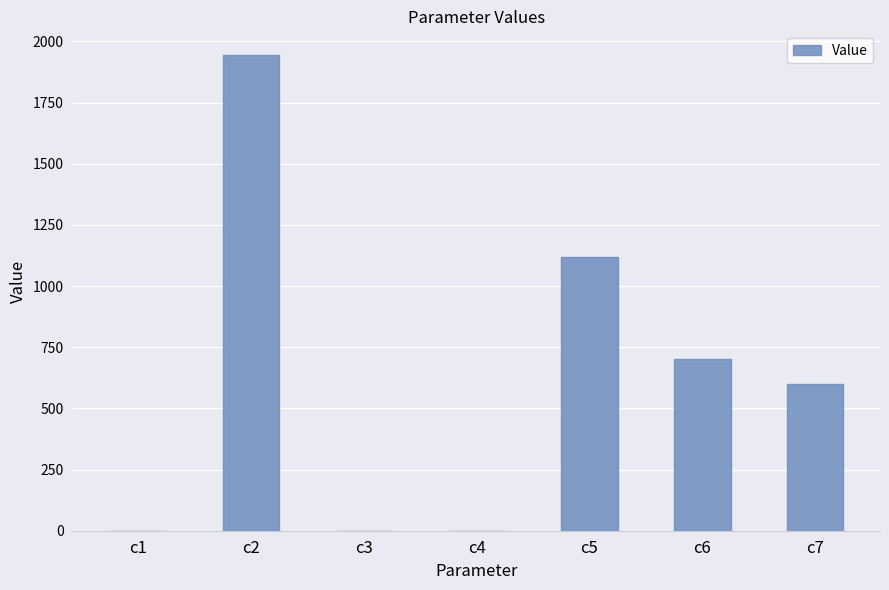

The value at c2 is 1943.8. True or false?

True